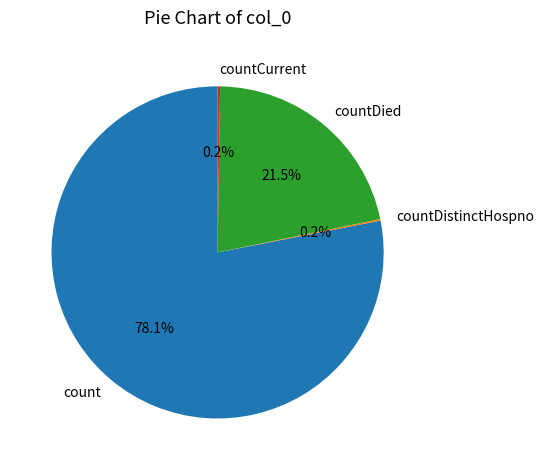

Does count represent more than half of the total?

Yes